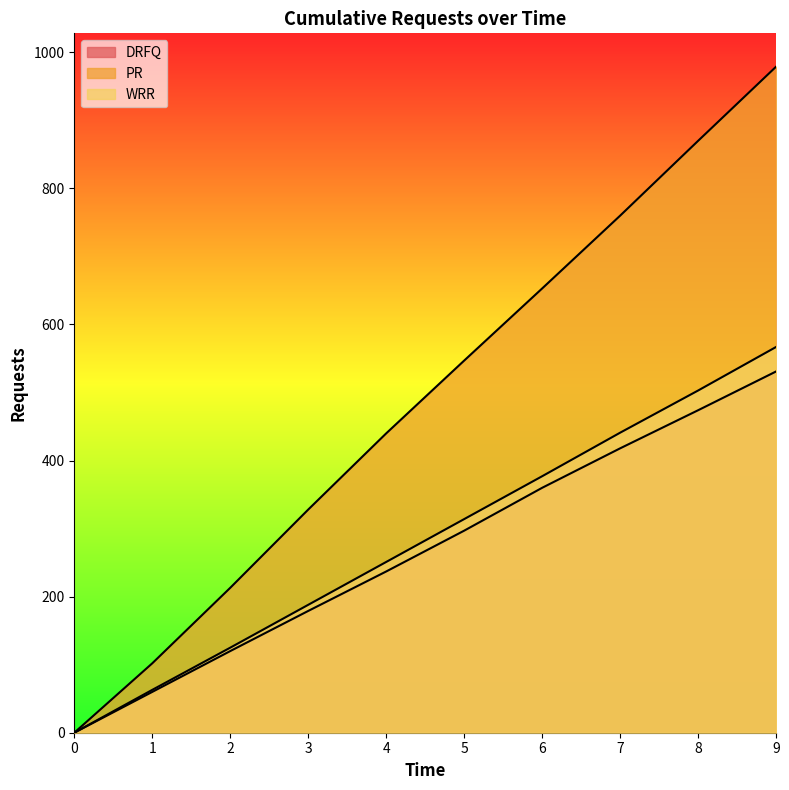

What value does the PR series have at 6?

653